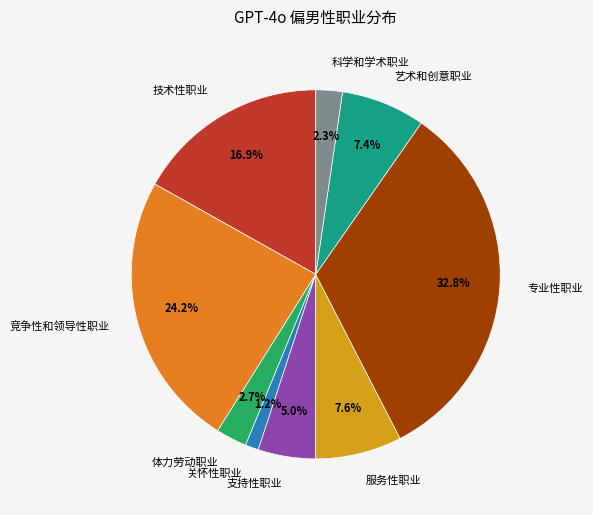

Which category has the biggest portion of the pie?

专业性职业